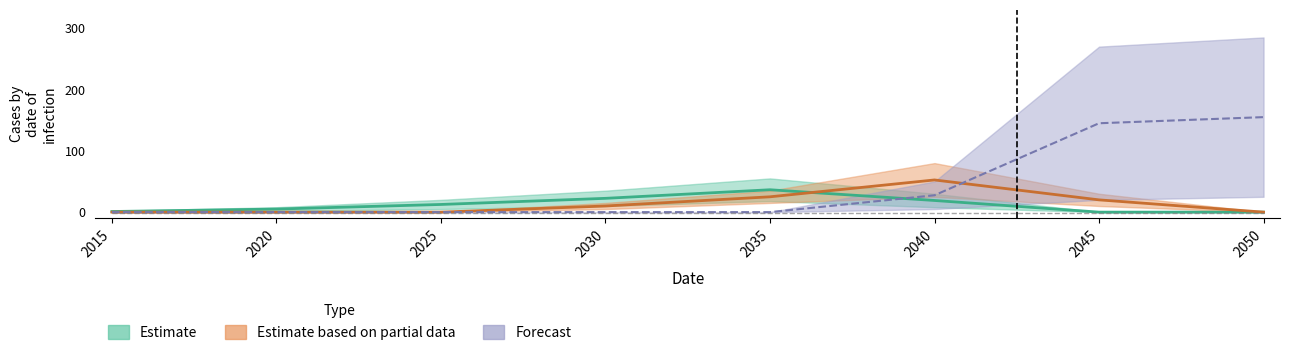

At which label does Estimate based on partial data_low first exceed 10?

2035